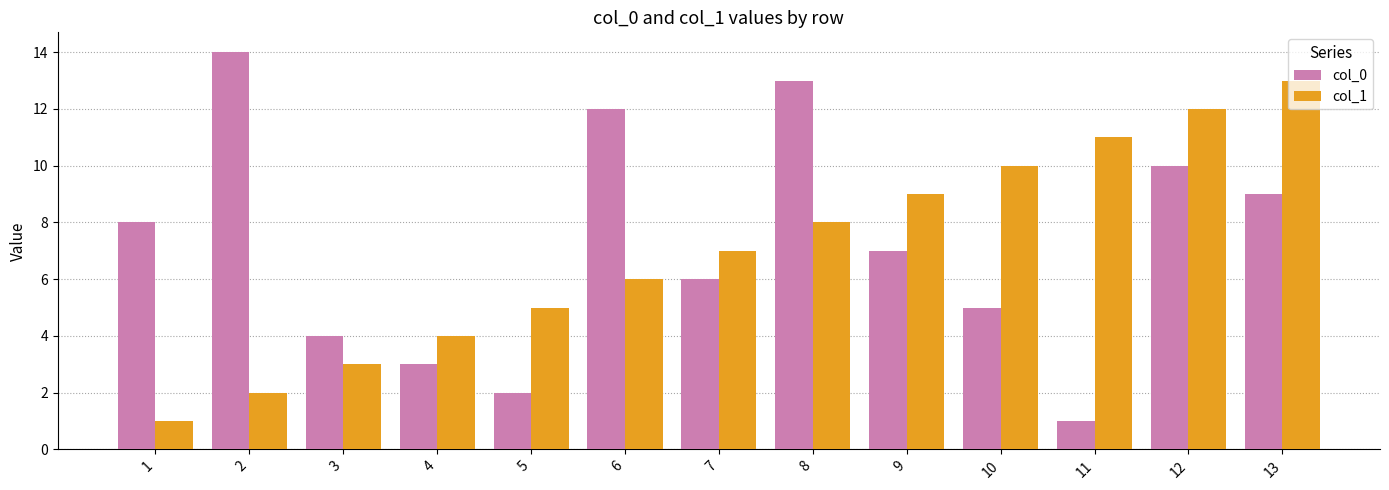

What is the difference between the second highest and second lowest values in the col_0 series?

11